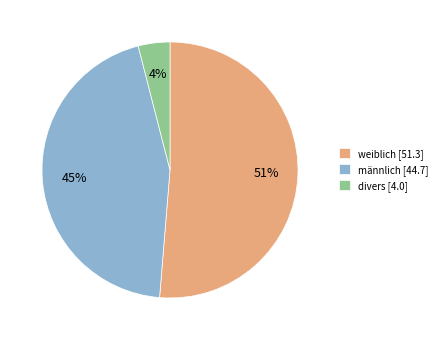

To the nearest percent, what portion does weiblich represent?

51%